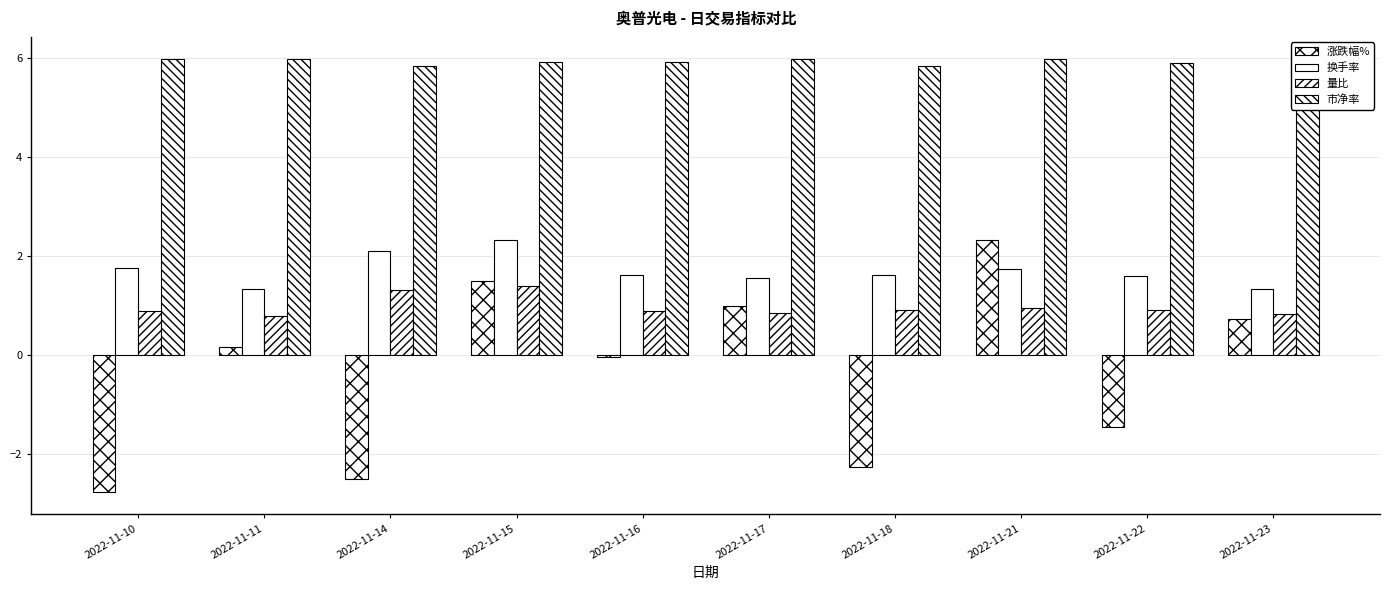

Is it true that 涨跌幅% equals 0.0 at 2022-11-11?

False